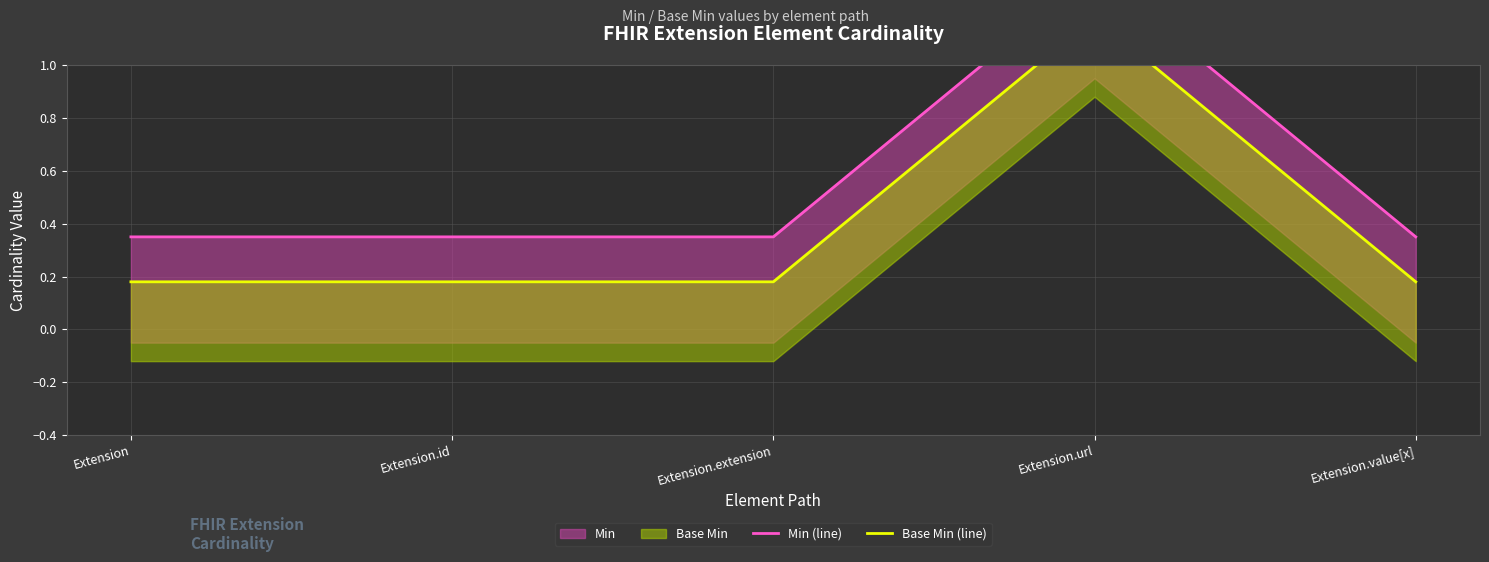

True or false: Base Min (line) has a value of 0.1 at Extension.id.

False